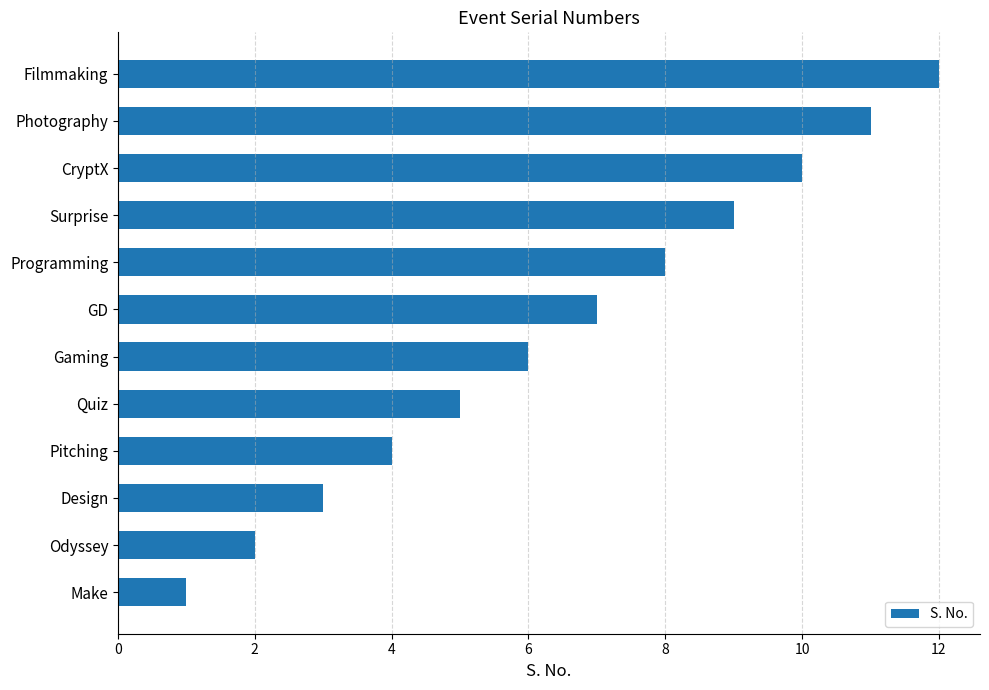

Between Programming and Filmmaking, which is larger?

Filmmaking